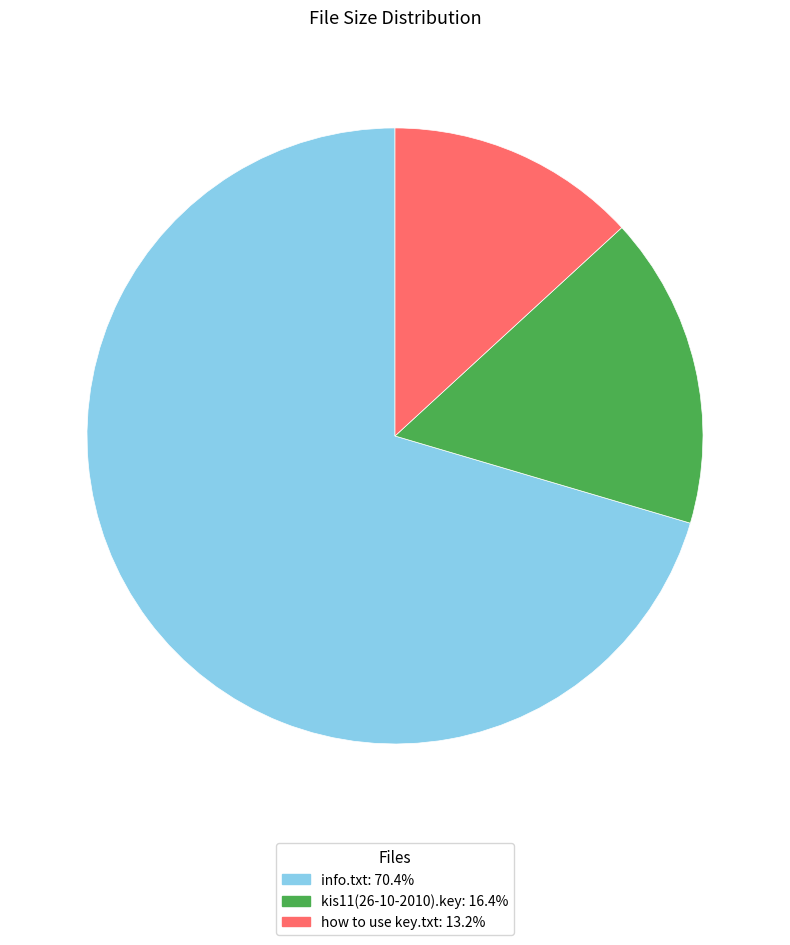

Which category has the biggest portion of the pie?

info.txt